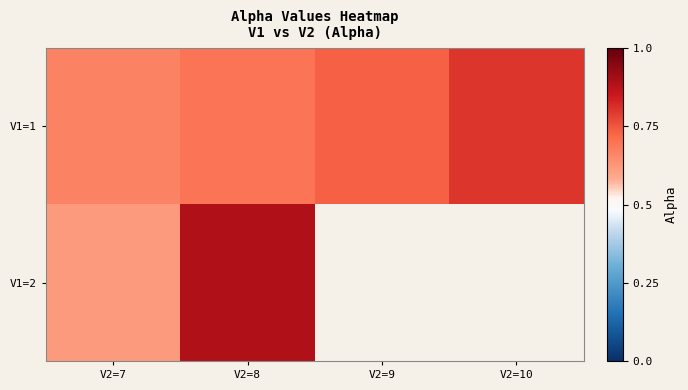

What is the difference between the V1=1 values at V2=7 and V2=9?

0.1